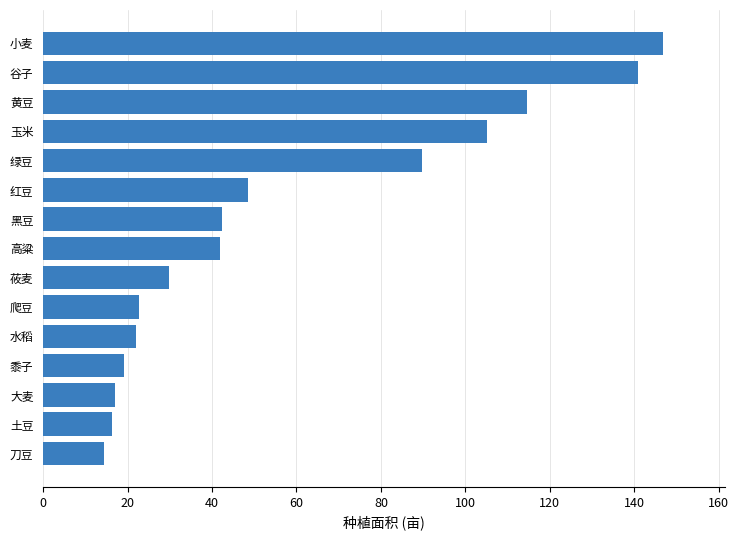

At which label is the value closest to 80?

绿豆